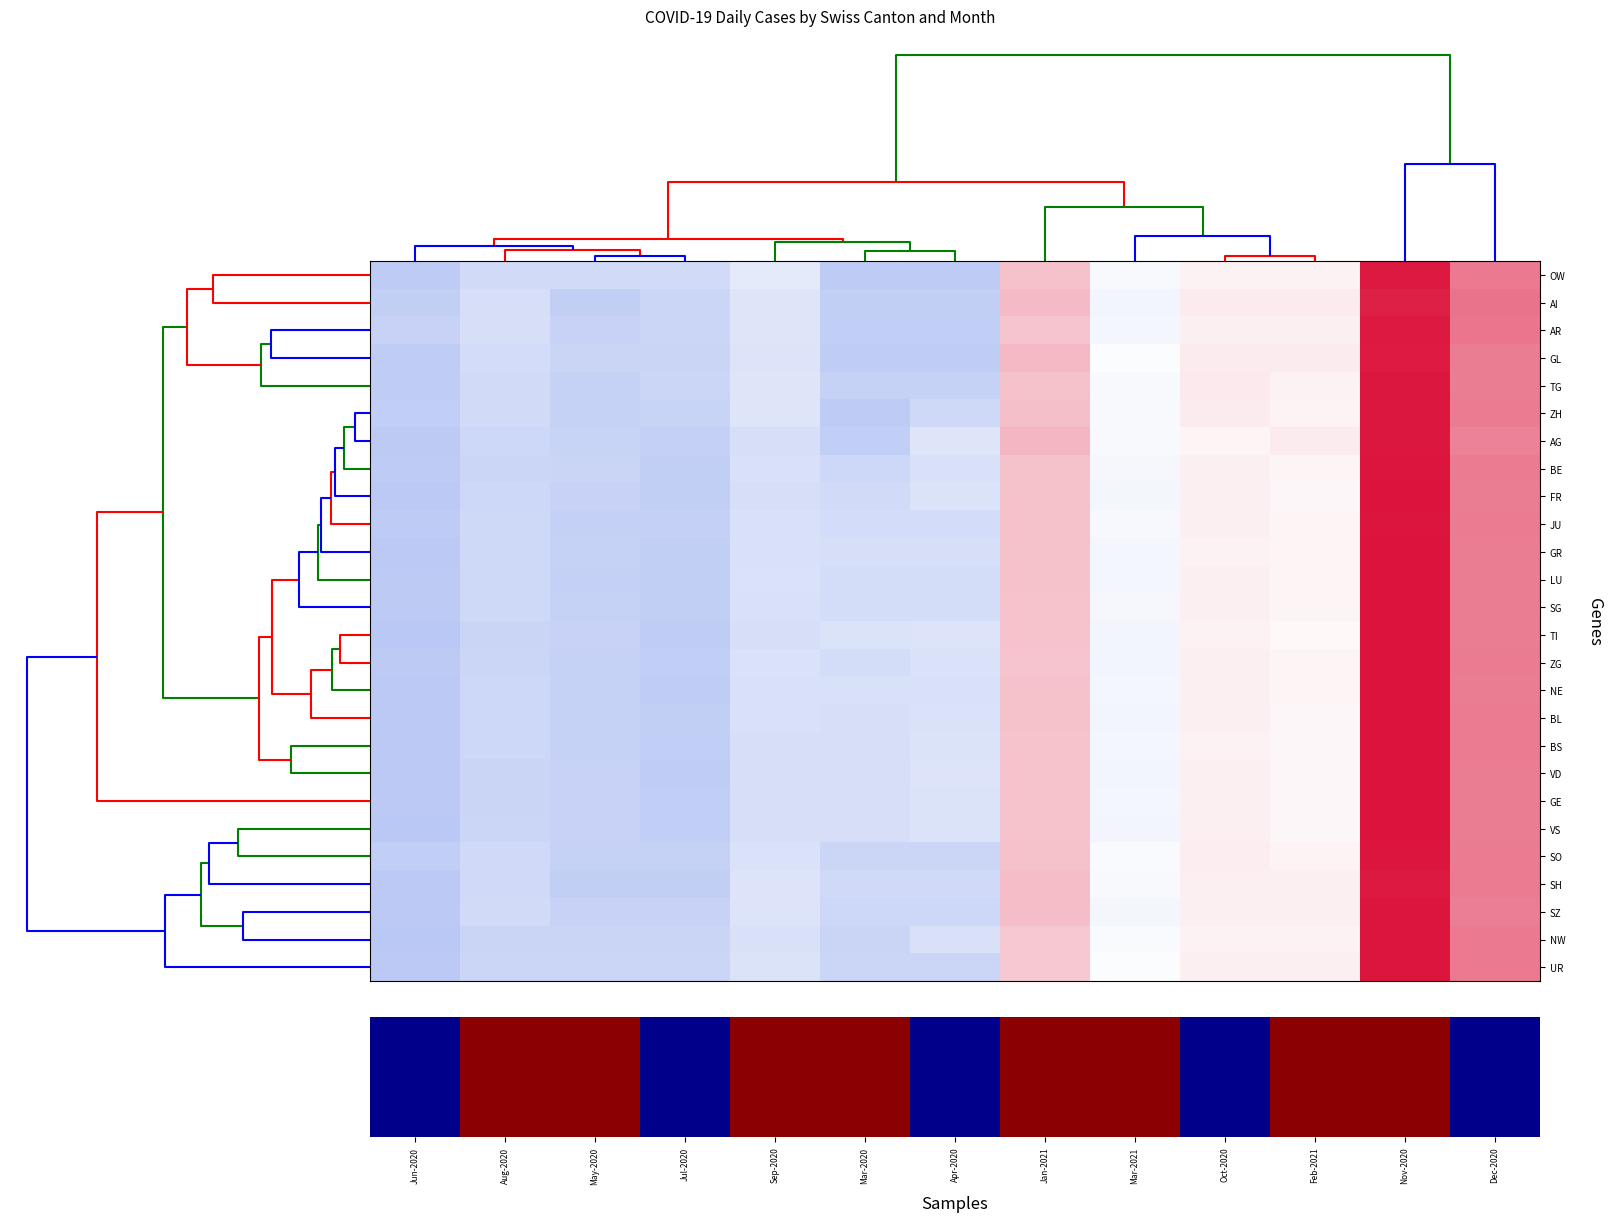

How many data points in SG are less than 0?

8